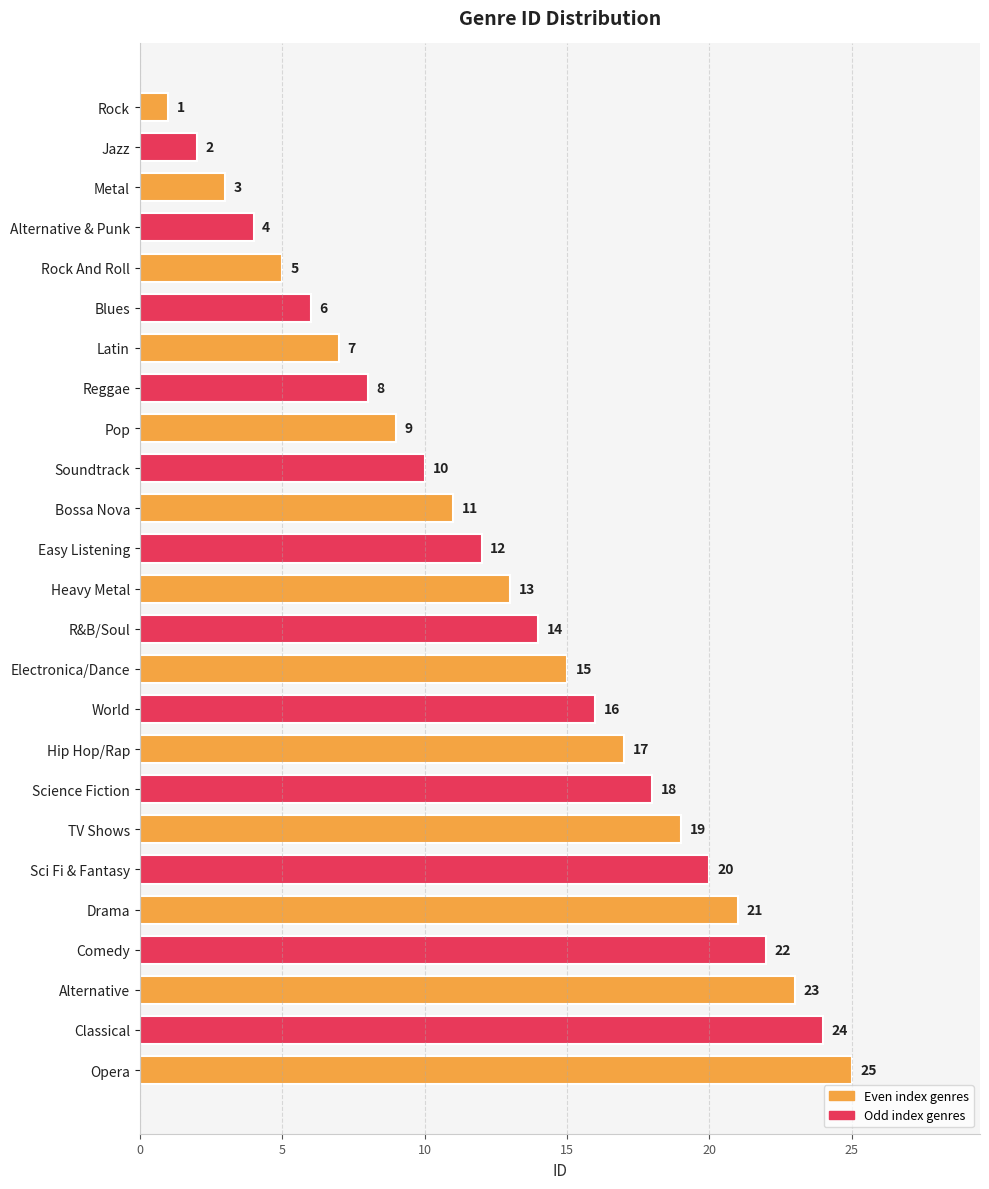

Rank the categories by value from lowest to highest.

Rock, Jazz, Metal, Alternative & Punk, Rock And Roll, Blues, Latin, Reggae, Pop, Soundtrack, Bossa Nova, Easy Listening, Heavy Metal, R&B/Soul, Electronica/Dance, World, Hip Hop/Rap, Science Fiction, TV Shows, Sci Fi & Fantasy, Drama, Comedy, Alternative, Classical, Opera